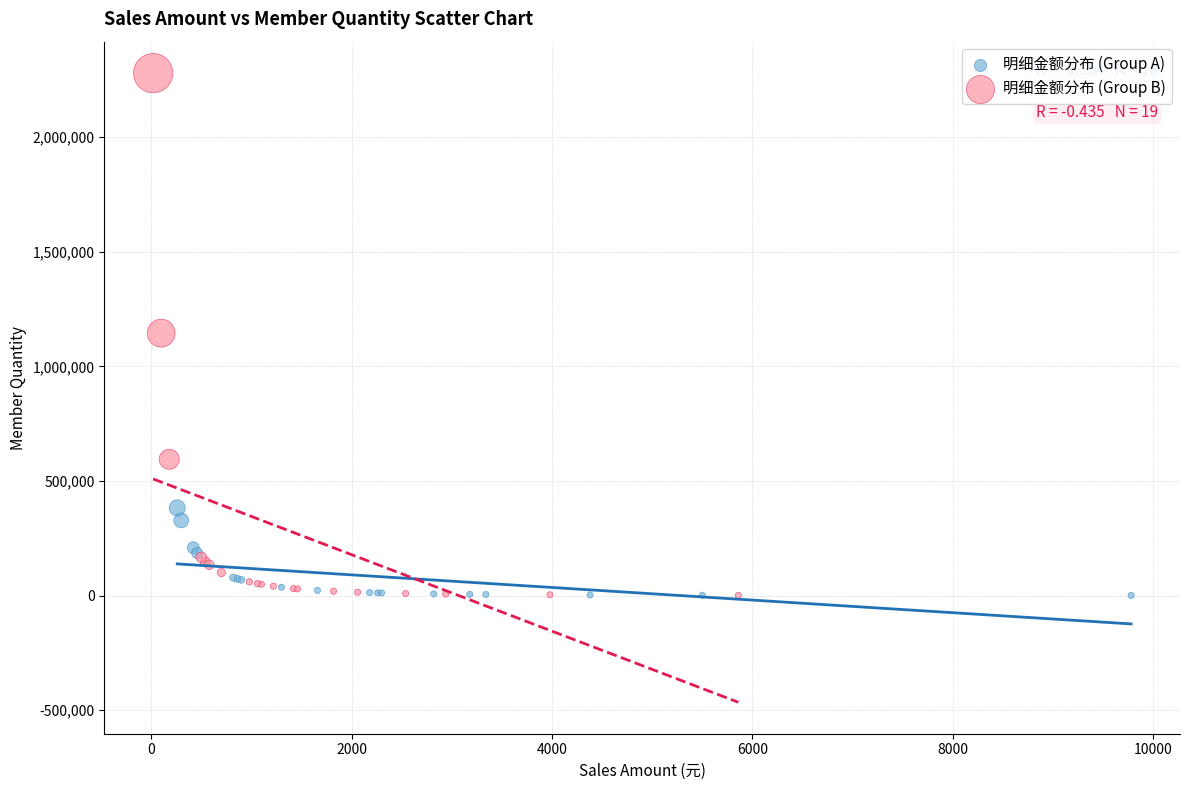

What are all the series names shown in the legend?

明细金额分布 (Group A), 明细金额分布 (Group B)